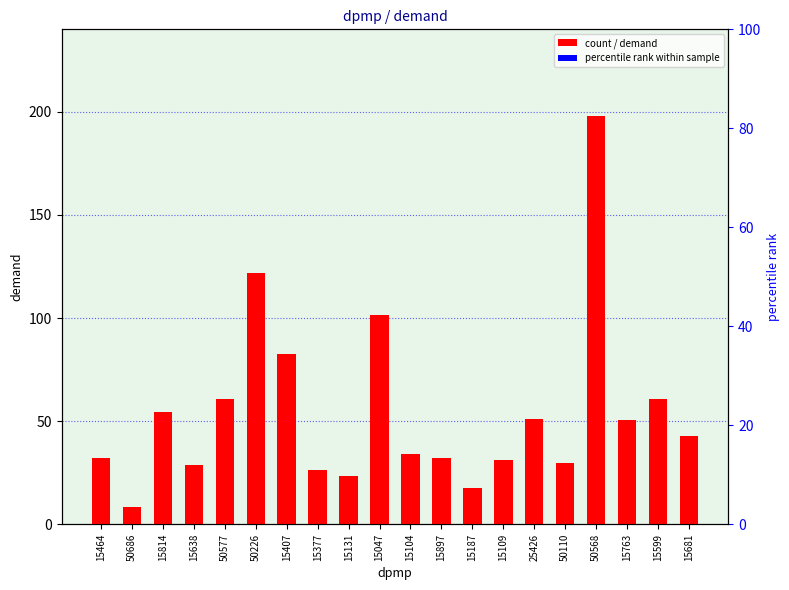

Which category has the highest value across all series?

50568